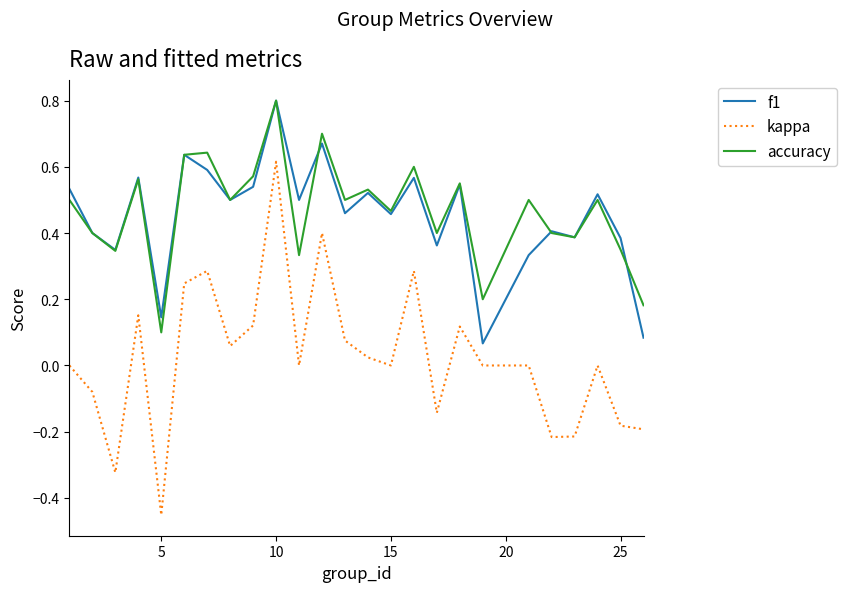

In f1, how many points are higher than both neighbors (excluding endpoints)?

9